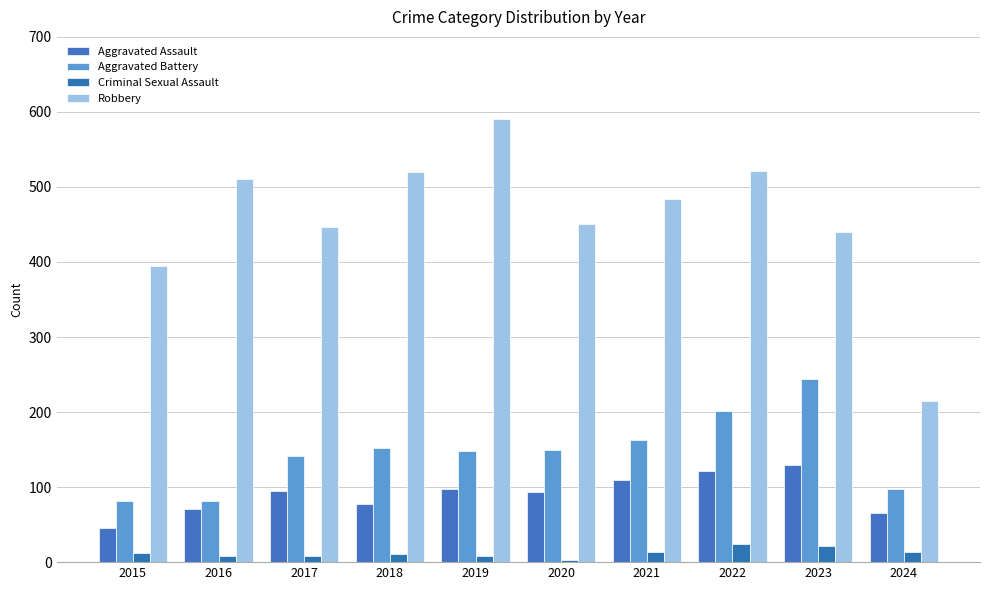

Between 2023 and 2022, which is larger?

2023